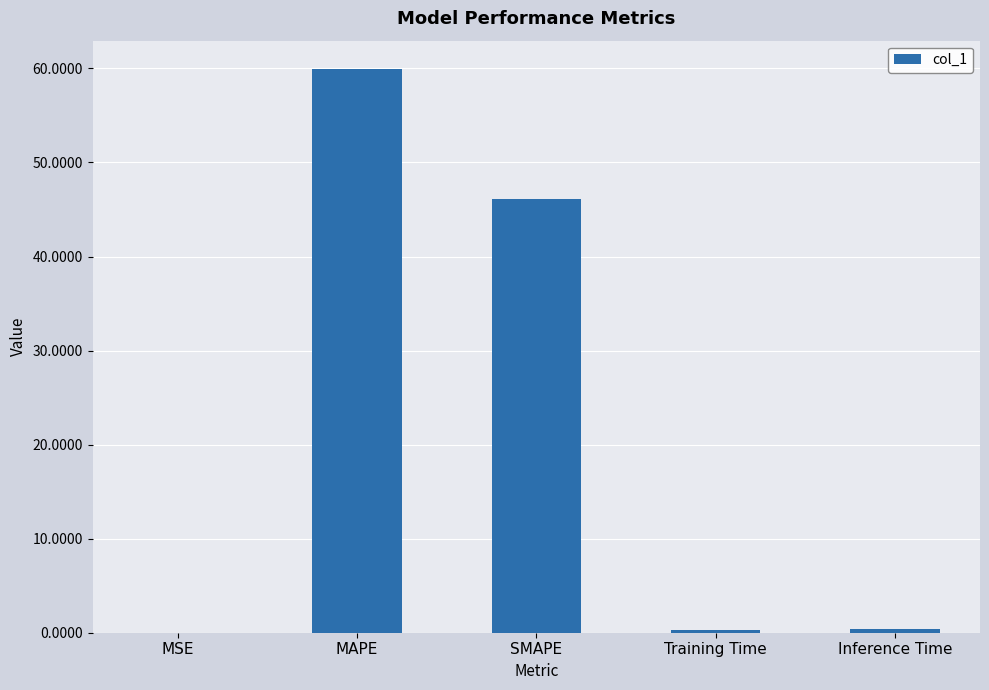

What is the average value?

21.4